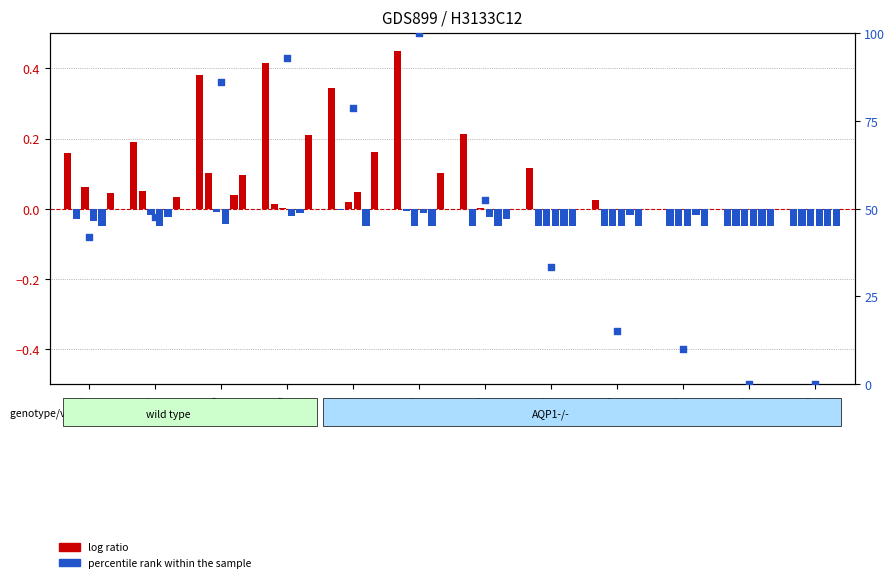

Which series contains the highest Y value?

percentile rank within the sample